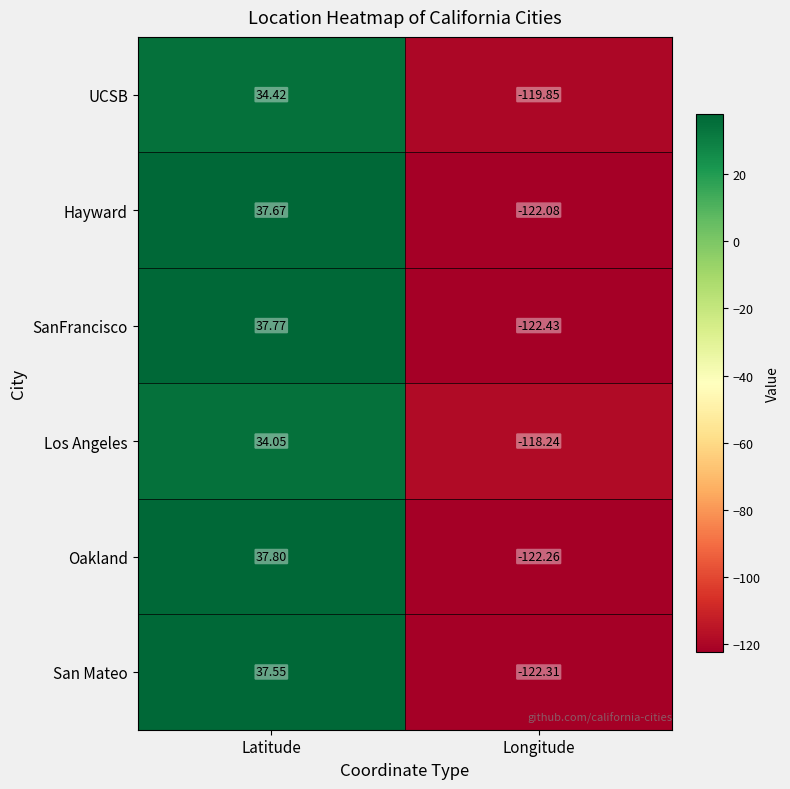

At Latitude, list the series in order from largest to smallest.

Oakland, SanFrancisco, Hayward, San Mateo, UCSB, Los Angeles